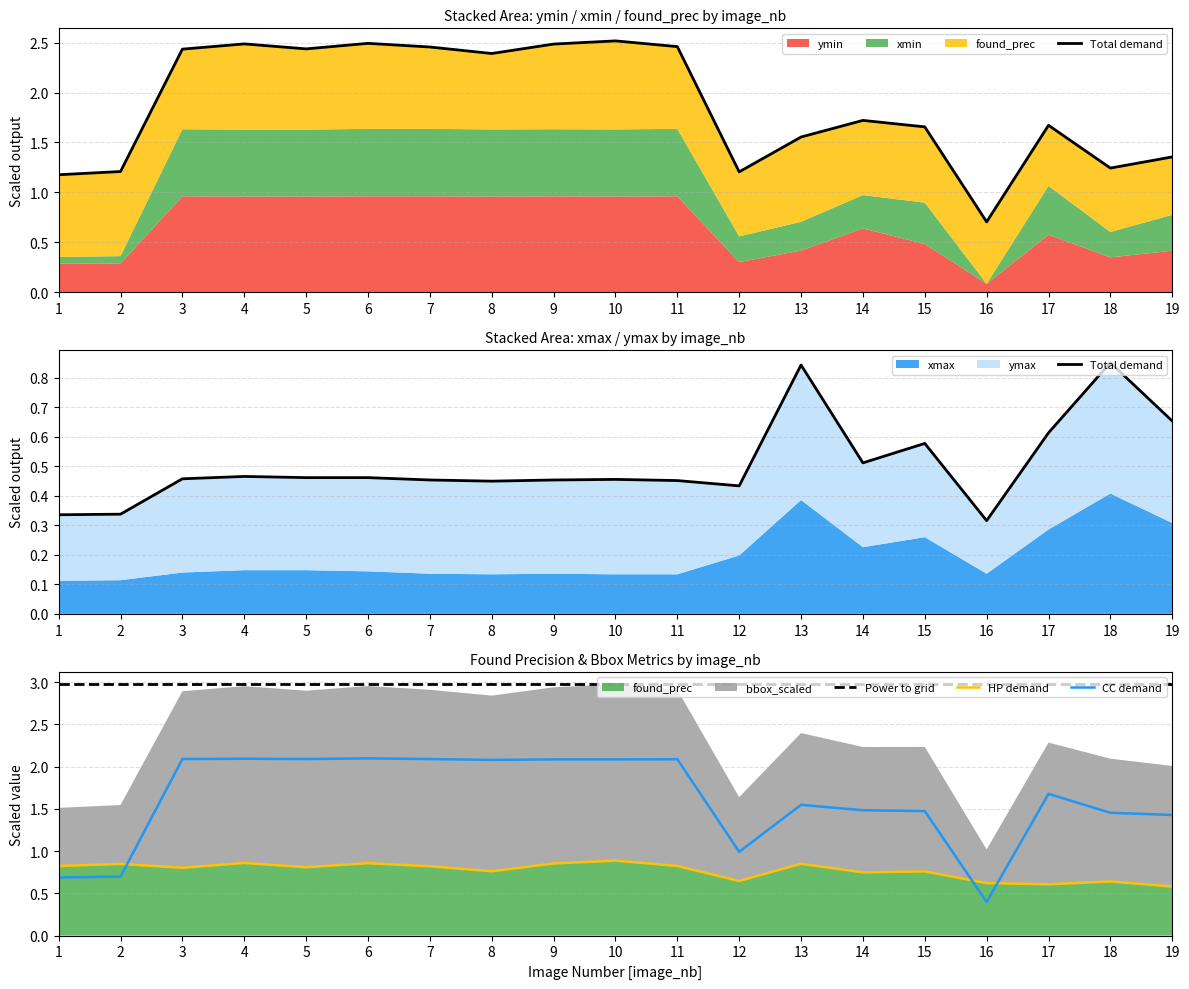

How many interior local peaks does the CC demand series have?

5